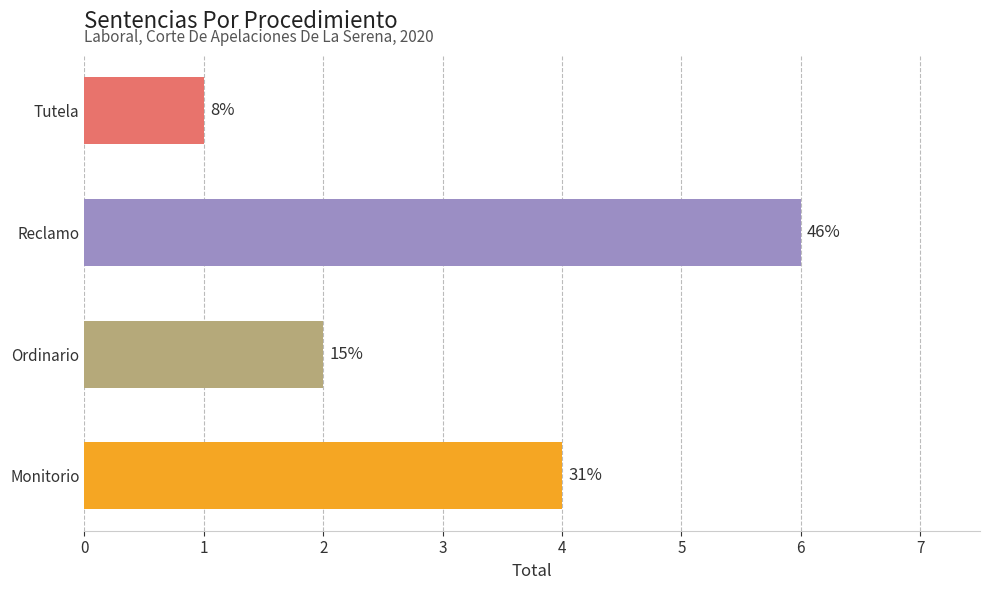

Where is the data nearest to the value 3?

Ordinario